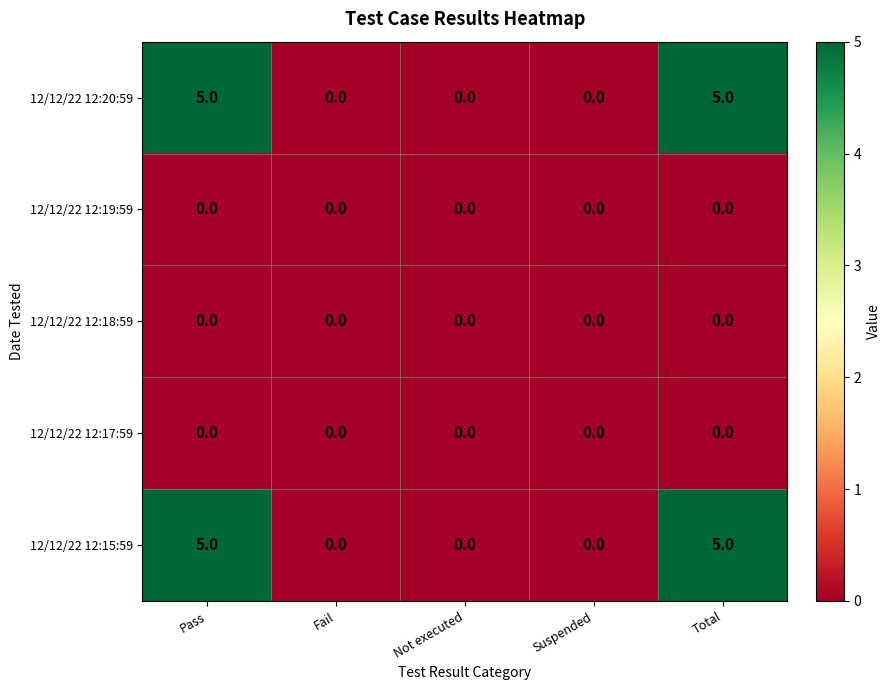

Is it true that 12/12/22 12:17:59 equals 0 at Suspended?

True